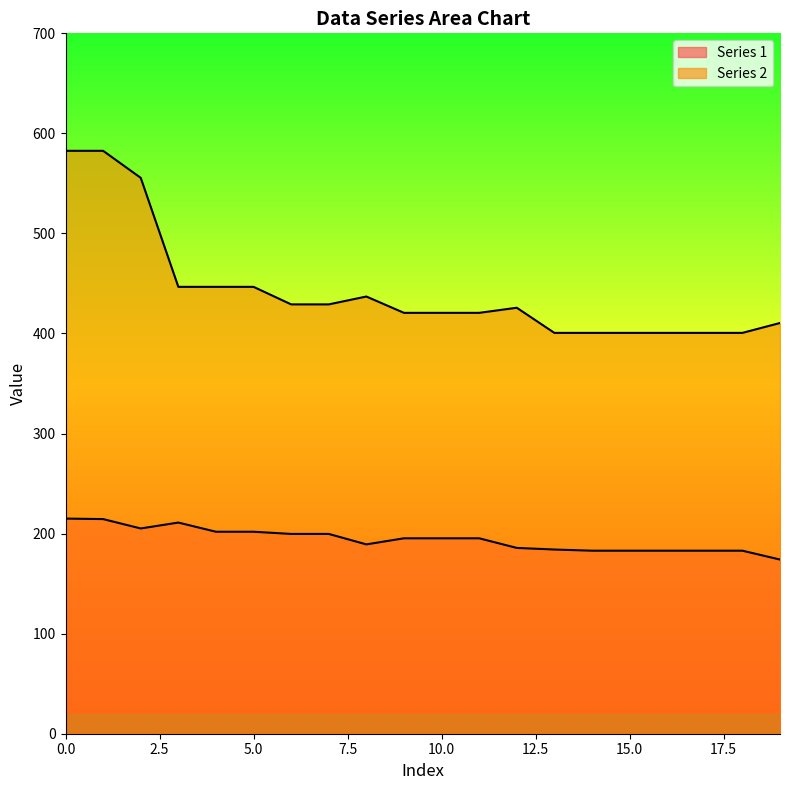

List the series in order of their peak value, lowest first.

Series 1, Series 2